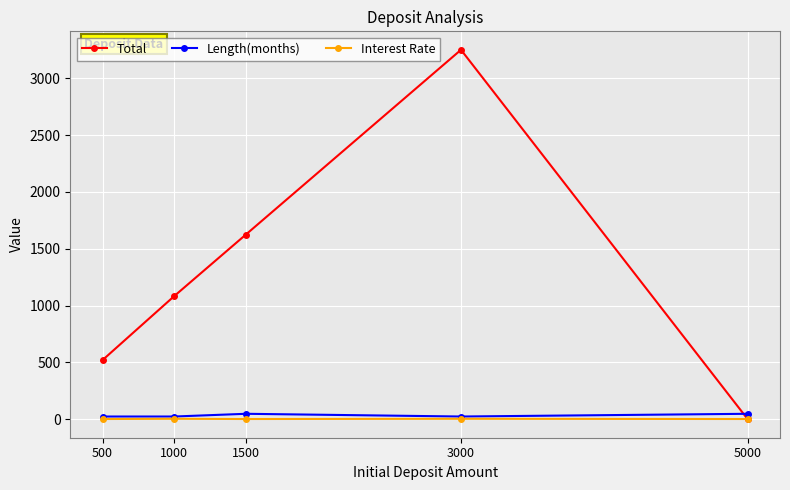

At how many categories does at least one series exceed 414?

4